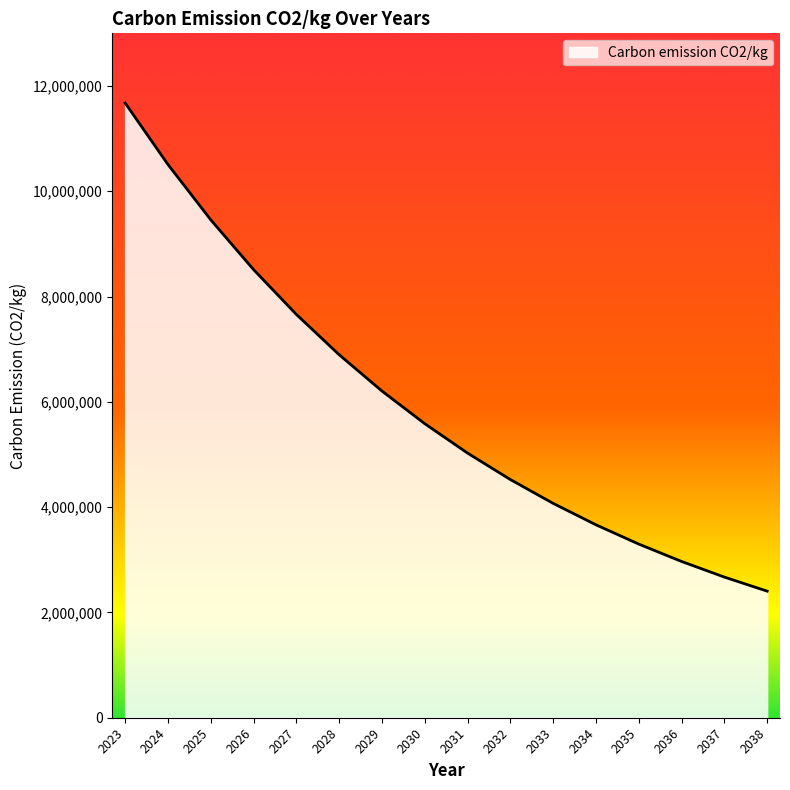

The value at 2035 is 3298199. True or false?

True